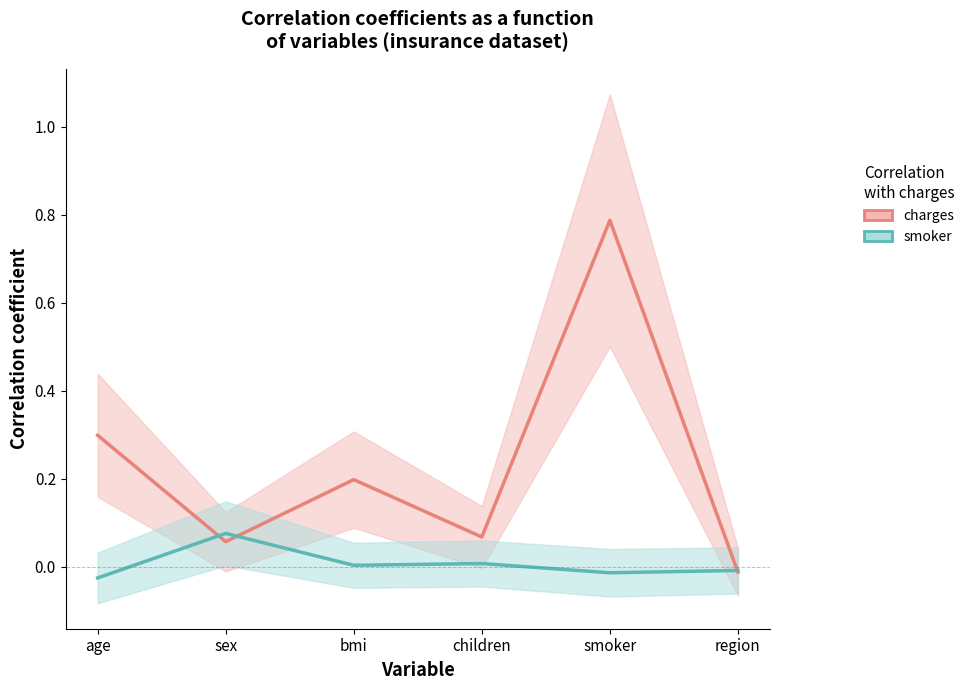

The charges series shows -0.0 at region. True or false?

True